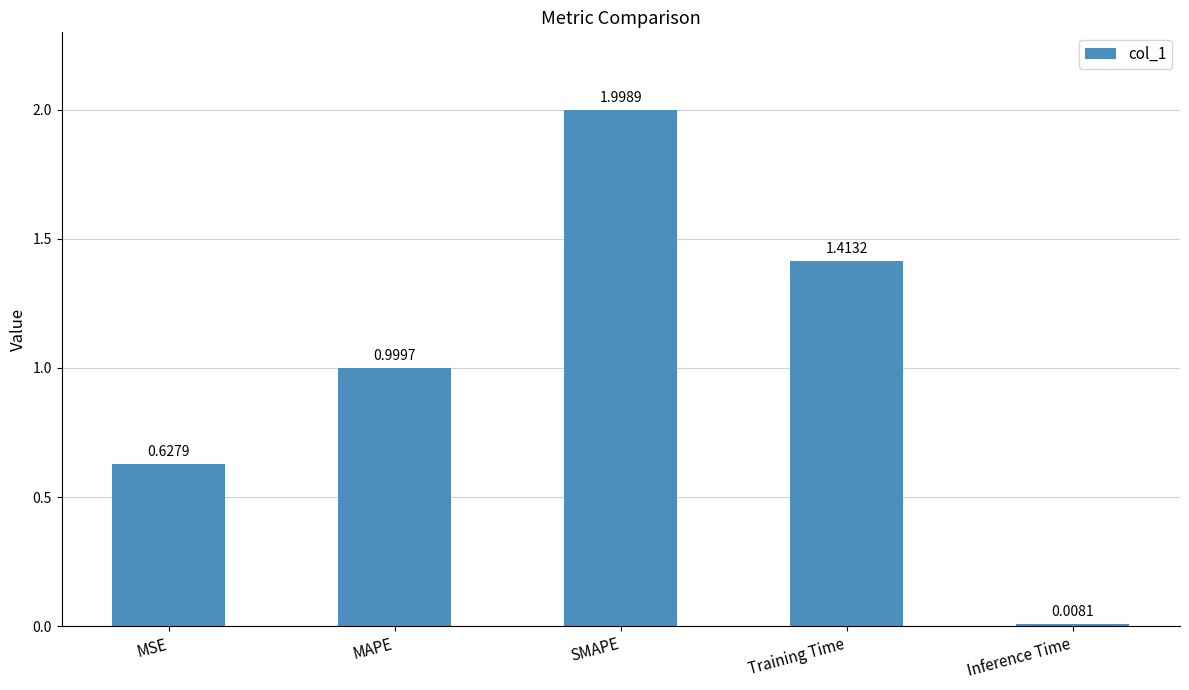

The value at MAPE is 0.2. True or false?

False